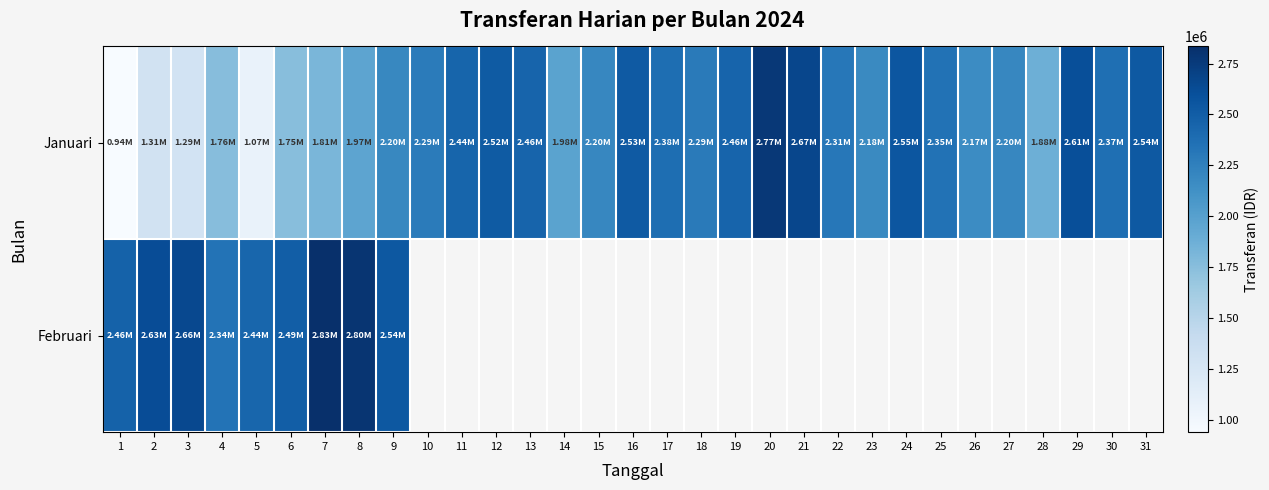

List the series in order of their peak value, lowest first.

Januari, Februari